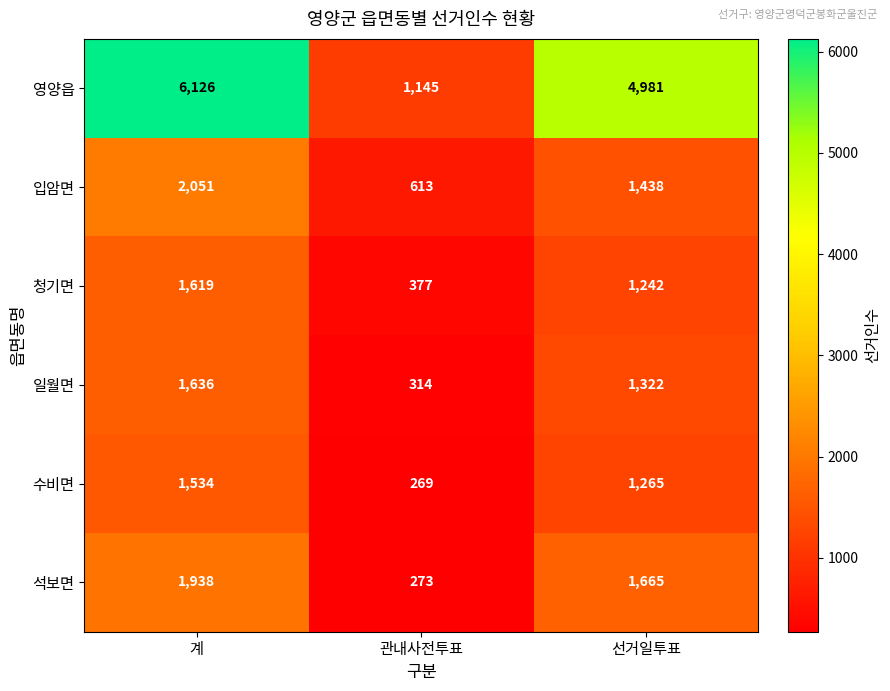

At which label does 석보면 first exceed 1665?

계